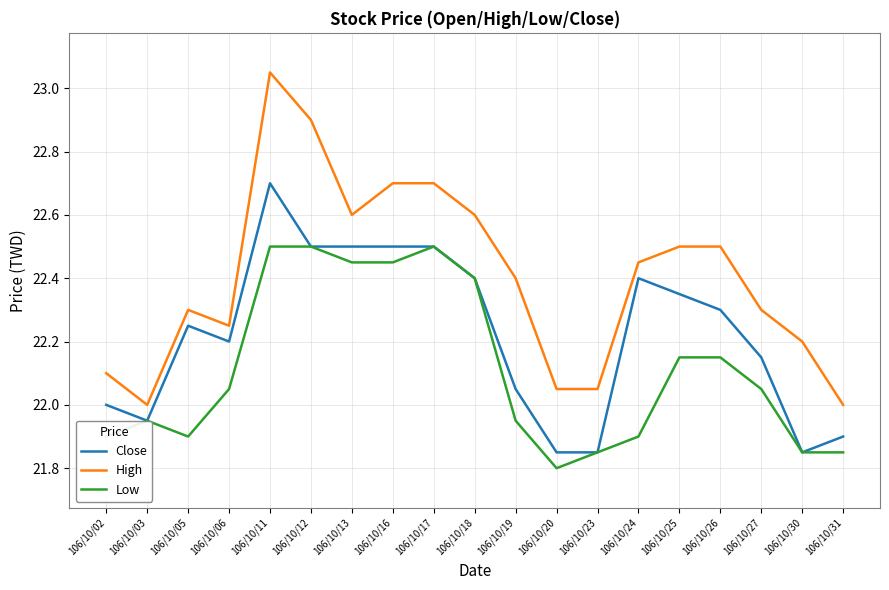

True or false: High and Close intersect in this chart.

False